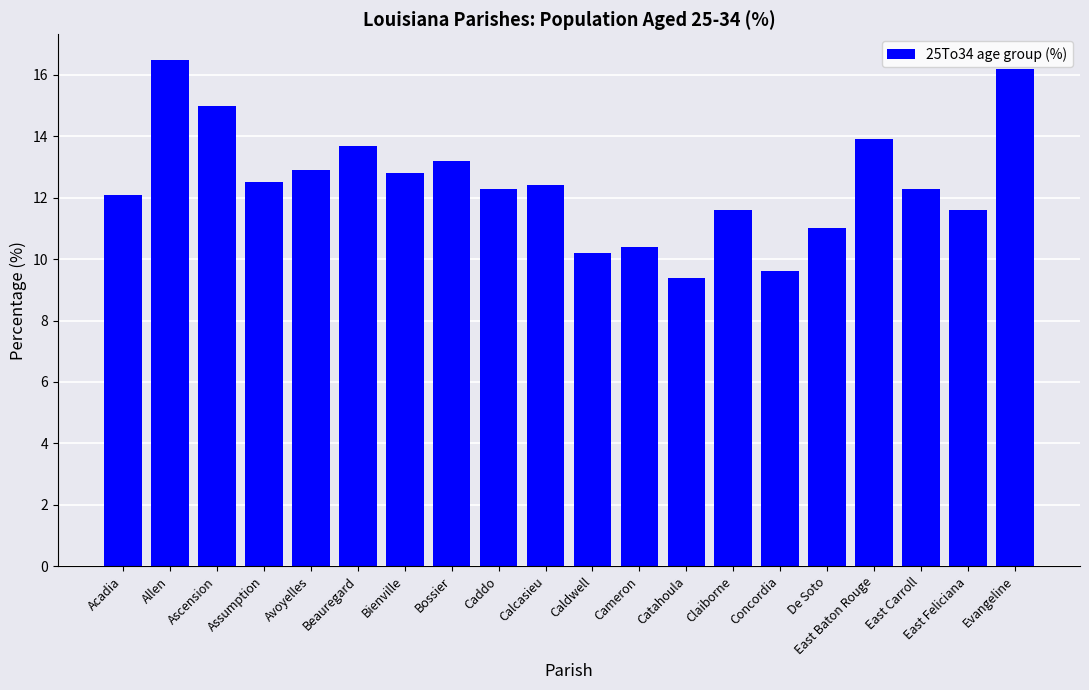

The chart shows a value of 12.3 at Caddo. True or false?

True